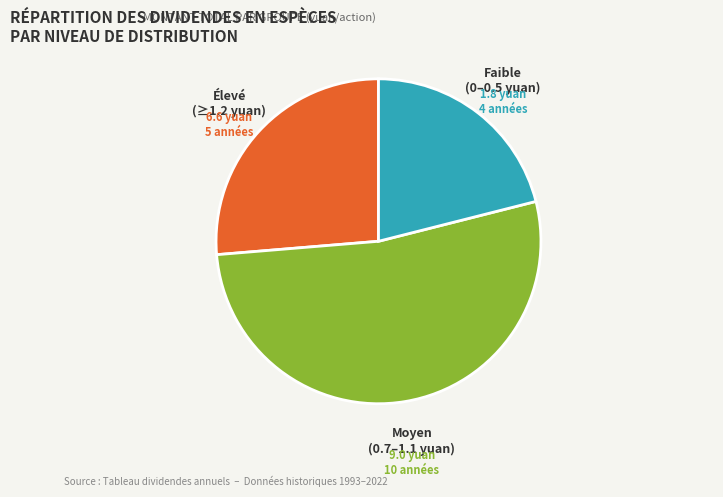

Combined, do Moyen (0.7–1.1 yuan) and Élevé (≥1.2 yuan) account for over 50%?

Yes